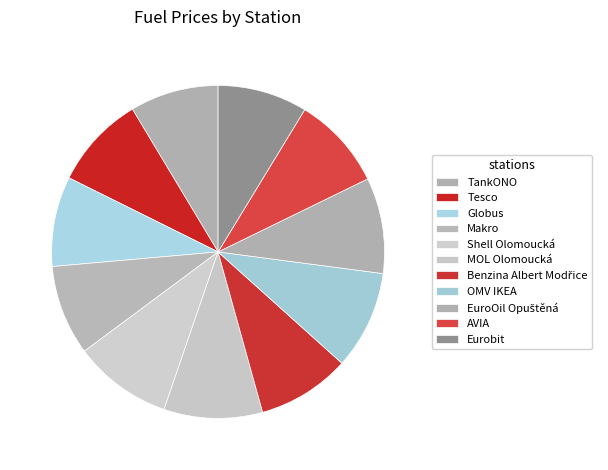

How many segments does this pie chart have?

11